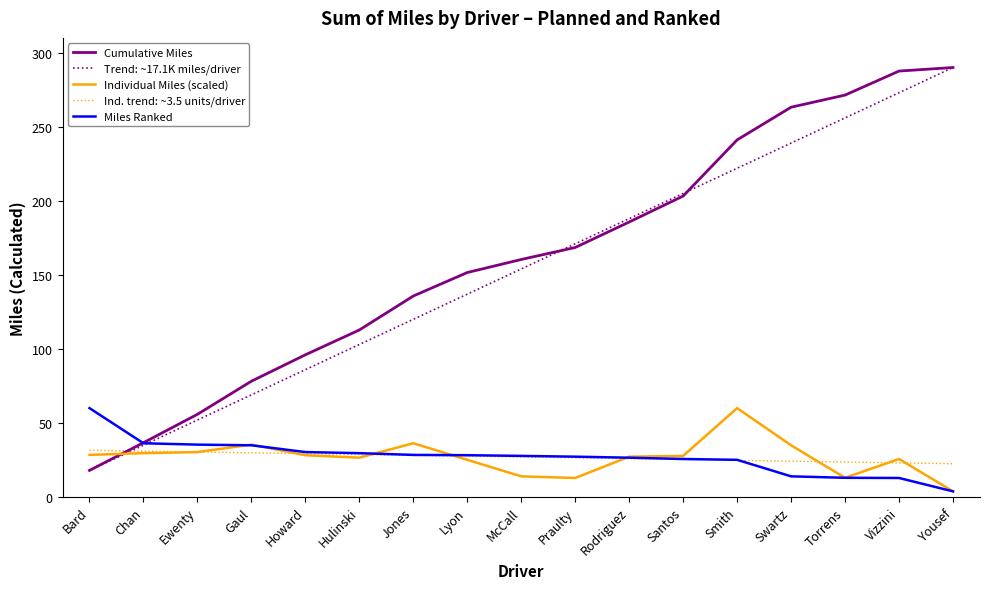

True or false: Cumulative Miles and Individual Miles (scaled) cross at least once.

True